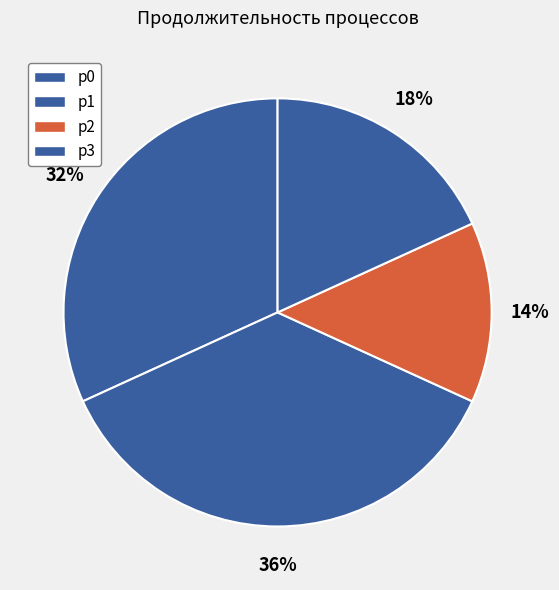

Which category has the smallest portion of the pie?

p2